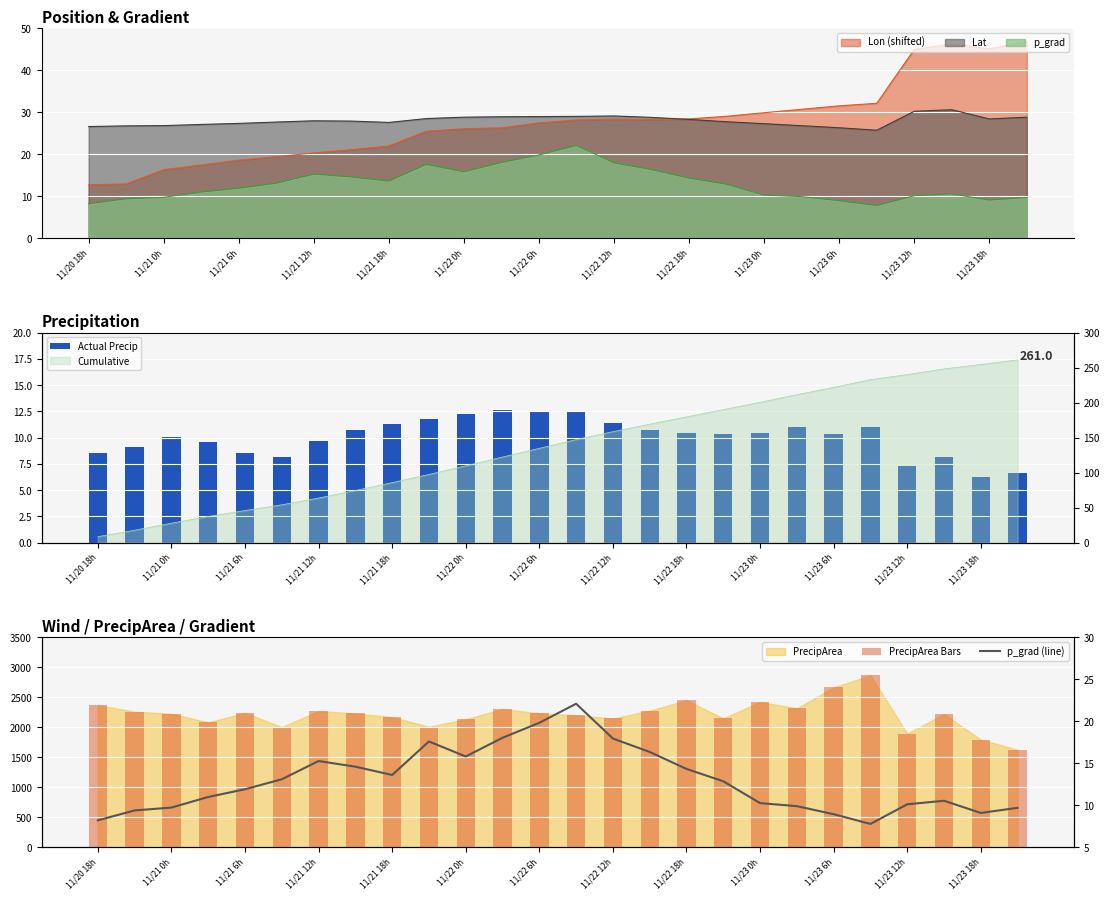

Is it true that p_grad equals 15.1 at 11/23 0h?

False